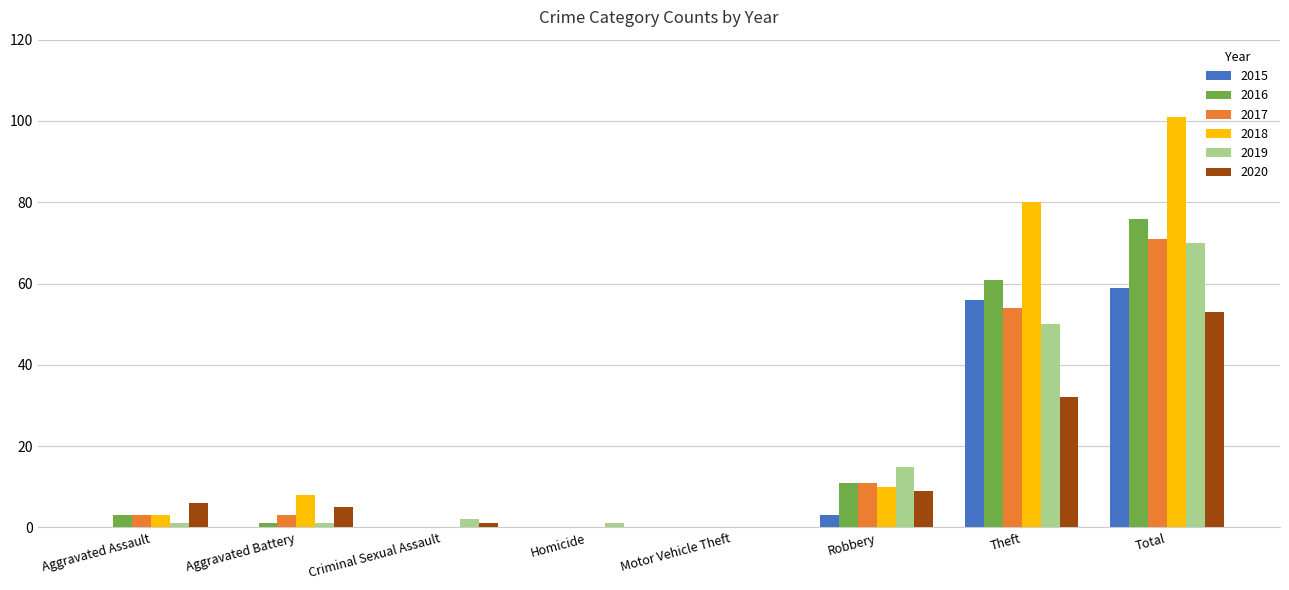

Reading left to right, list all the values displayed in this chart.

2015: Aggravated Assault=0	Aggravated Battery=0	Criminal Sexual Assault=0	Homicide=0	Motor Vehicle Theft=0	Robbery=3	Theft=56	Total=59
2016: Aggravated Assault=3	Aggravated Battery=1	Criminal Sexual Assault=0	Homicide=0	Motor Vehicle Theft=0	Robbery=11	Theft=61	Total=76
2017: Aggravated Assault=3	Aggravated Battery=3	Criminal Sexual Assault=0	Homicide=0	Motor Vehicle Theft=0	Robbery=11	Theft=54	Total=71
2018: Aggravated Assault=3	Aggravated Battery=8	Criminal Sexual Assault=0	Homicide=0	Motor Vehicle Theft=0	Robbery=10	Theft=80	Total=101
2019: Aggravated Assault=1	Aggravated Battery=1	Criminal Sexual Assault=2	Homicide=1	Motor Vehicle Theft=0	Robbery=15	Theft=50	Total=70
2020: Aggravated Assault=6	Aggravated Battery=5	Criminal Sexual Assault=1	Homicide=0	Motor Vehicle Theft=0	Robbery=9	Theft=32	Total=53